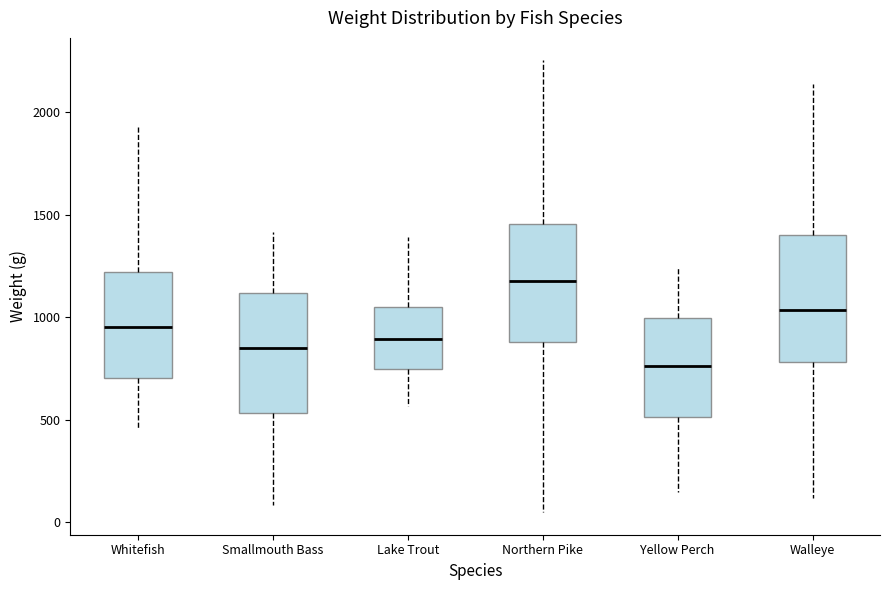

Where is the upper edge of the box for Walleye on the y-axis? The values are not printed on the chart, so give them approximately, as read against the axis.

1400